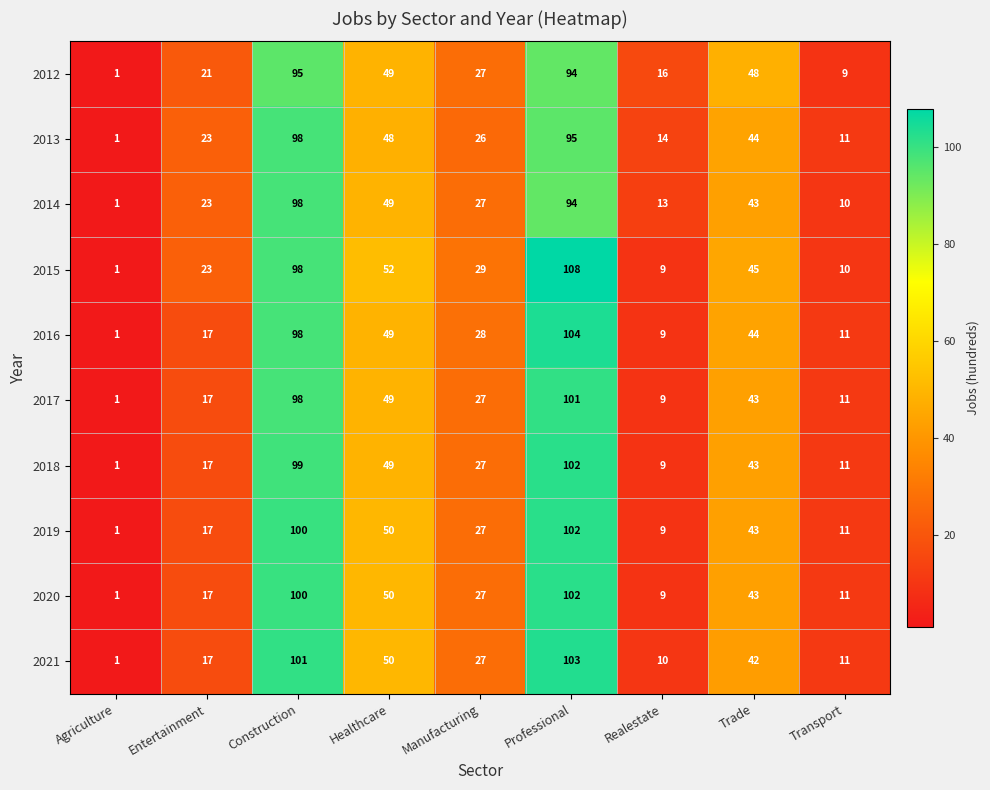

True or false: 2016 has a value of 20 at Healthcare.

False